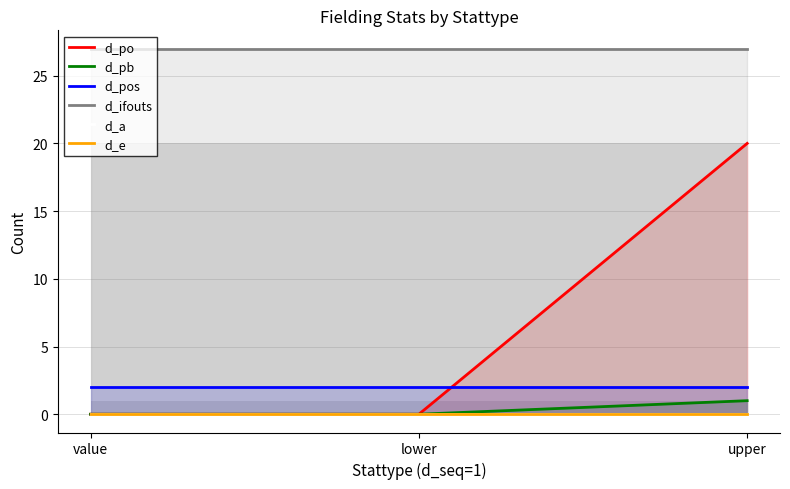

What is the total value across all series at value?

29